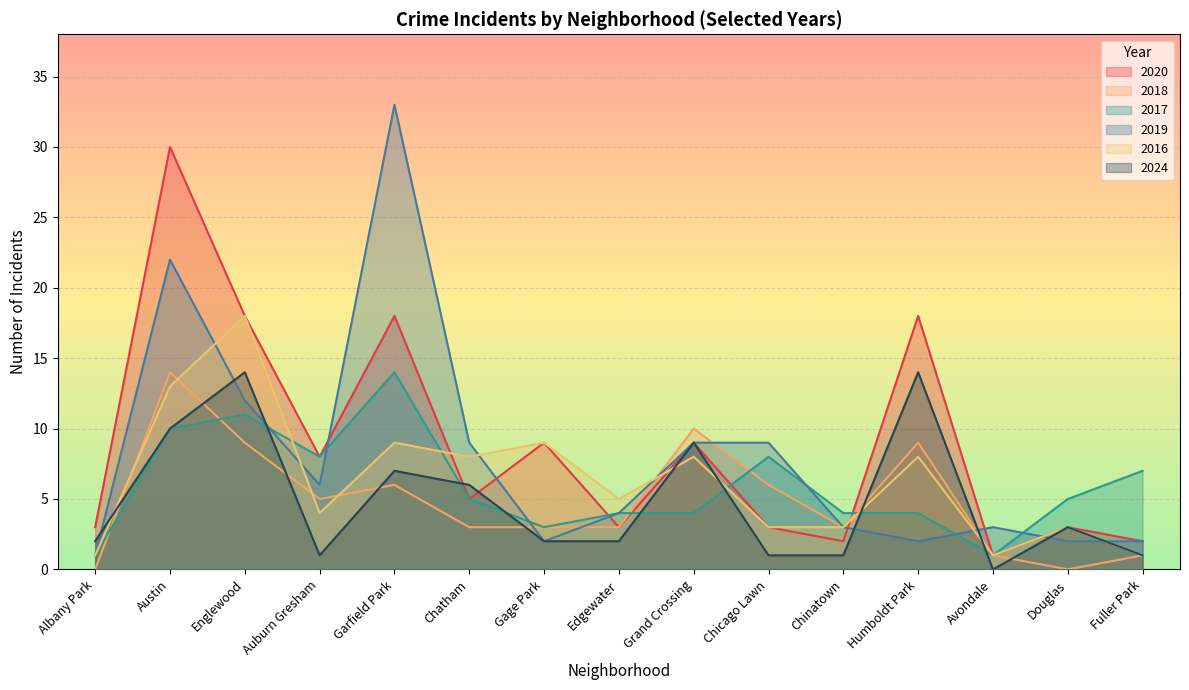

At which category is the sum across all series the highest?

Austin